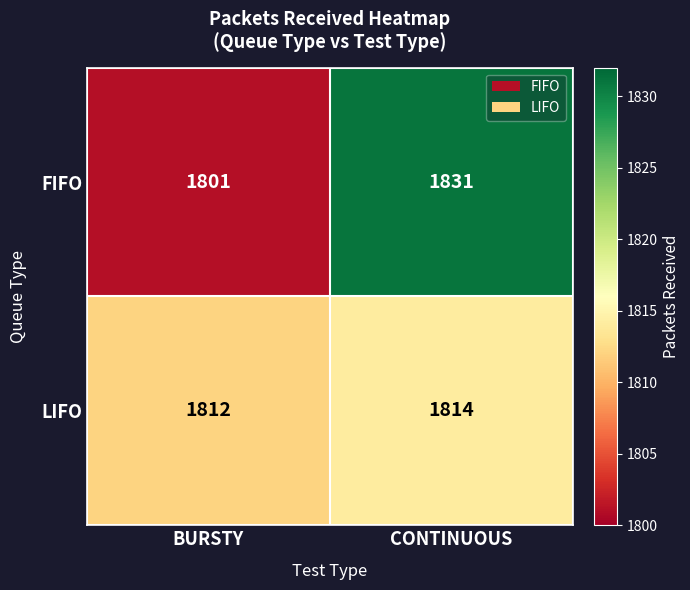

The value of FIFO at BURSTY is 3149. True or false?

False